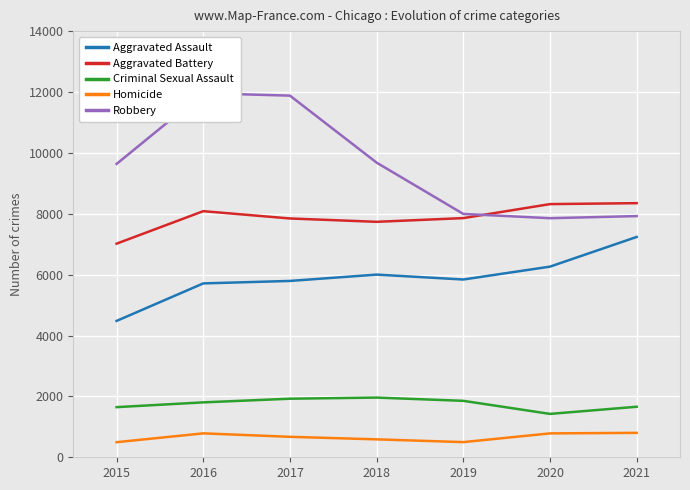

The Homicide series shows 184 at 2015. True or false?

False